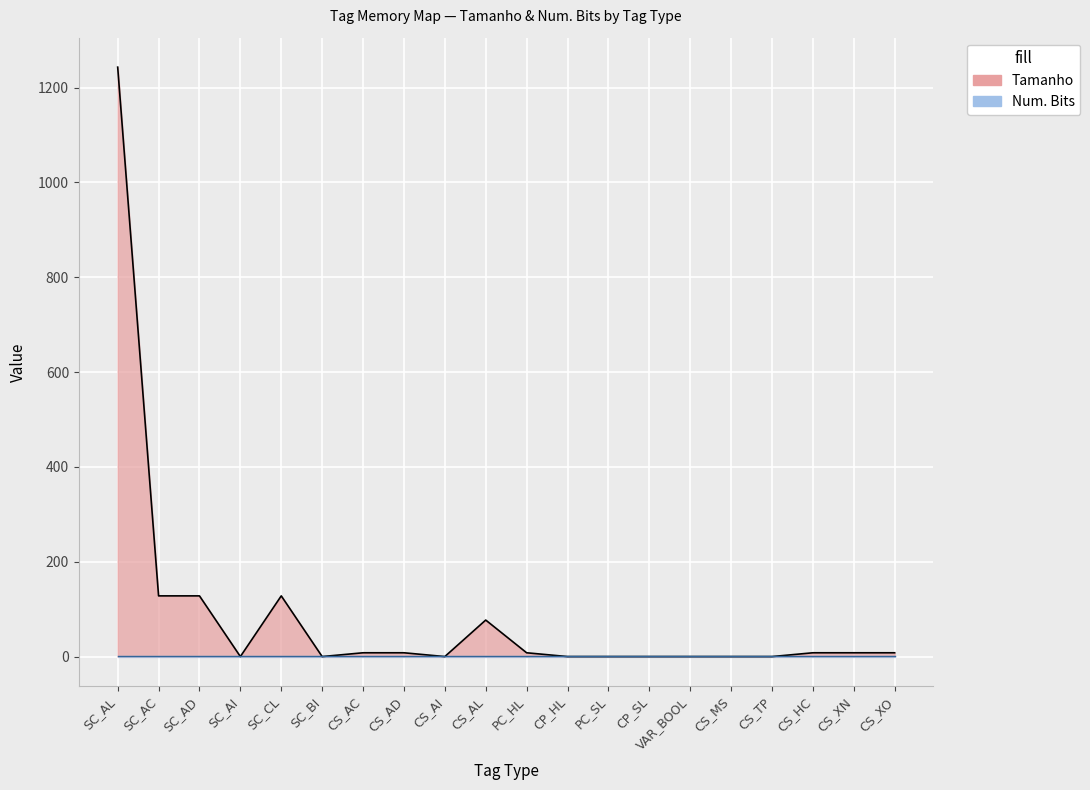

Which category has the lowest value across all series?

SC_AI